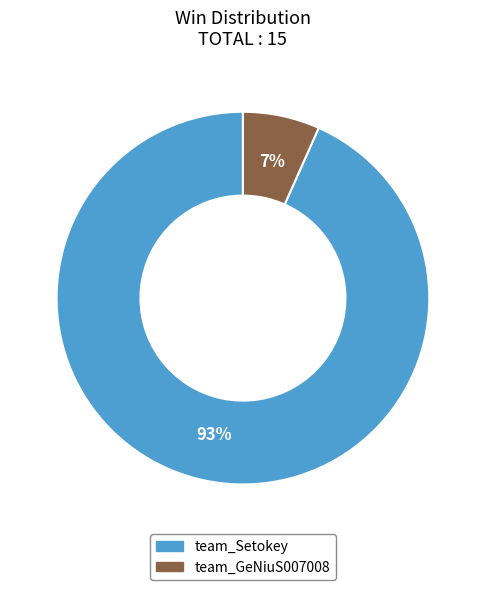

Rank the categories by value from highest to lowest.

team_Setokey, team_GeNiuS007008